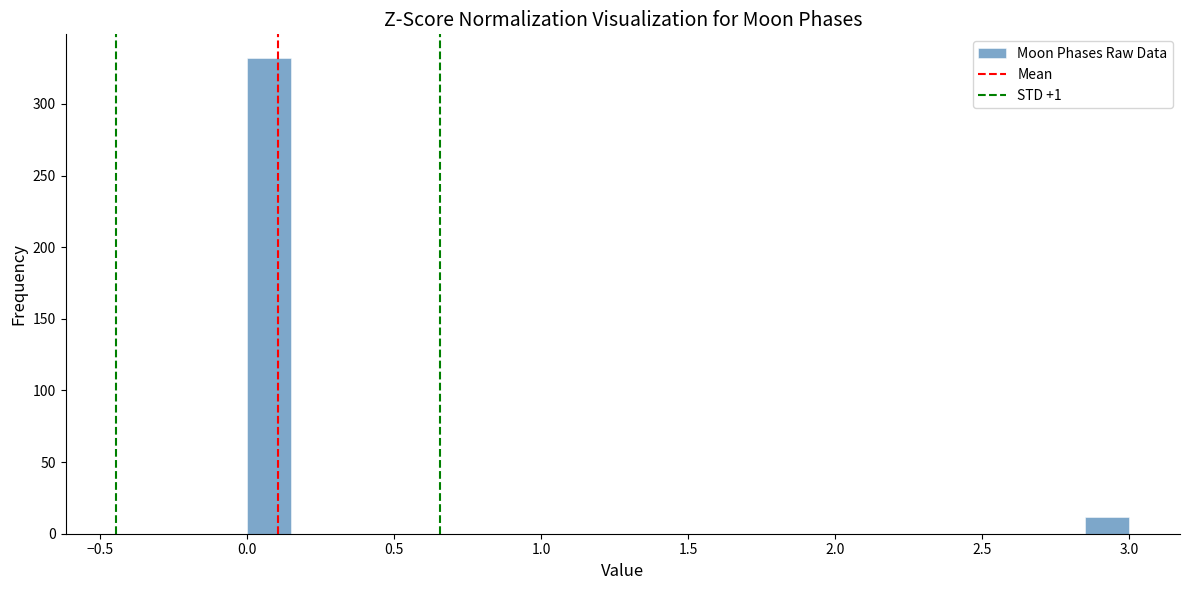

Around what value on the x-axis is the tallest bar? Give the approximate position of its centre, as read against the axis.

0.10